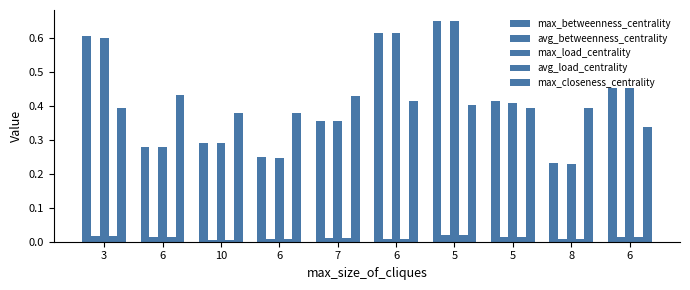

At which label is avg_betweenness_centrality closest to 0?

10